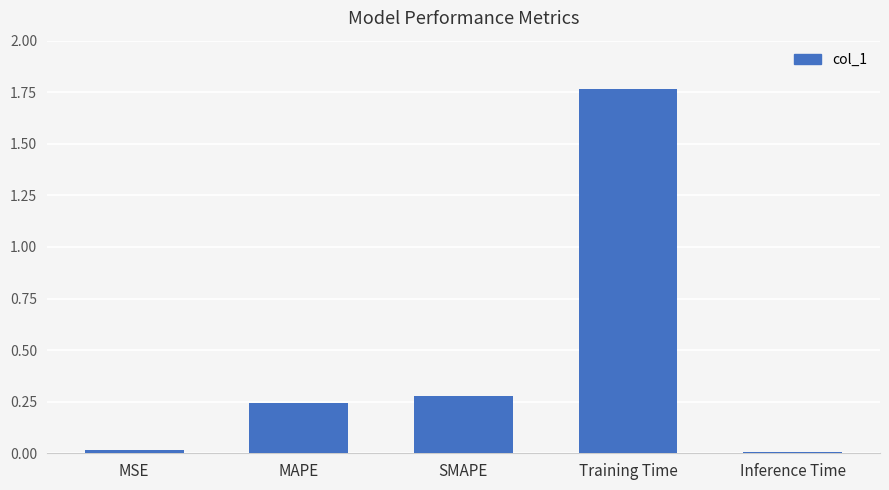

Are the bars grouped side by side (vs. stacked)?

No